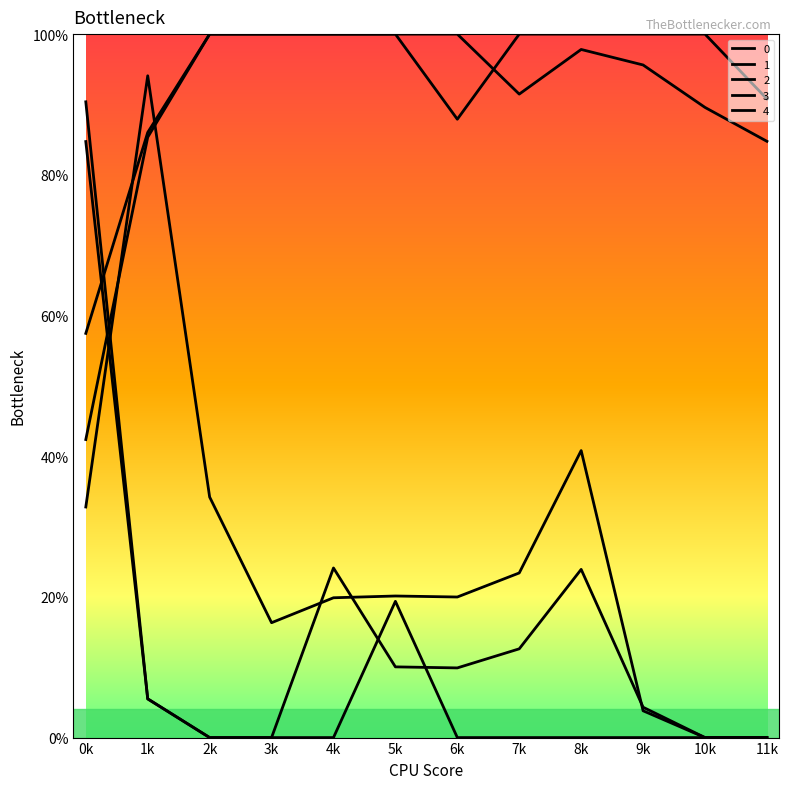

Which series has the widest spread of values?

3